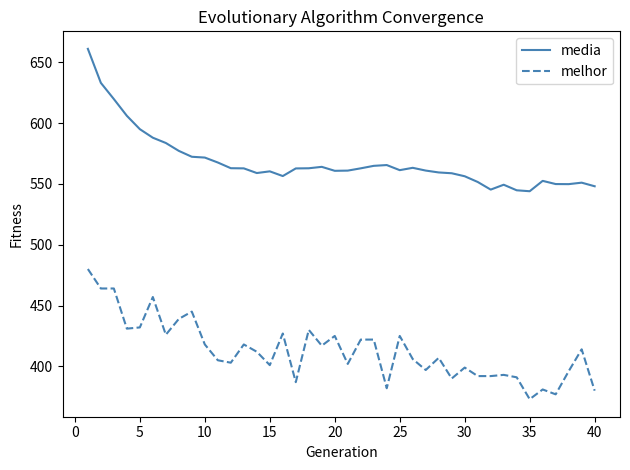

True or false: melhor and media cross at least once.

False